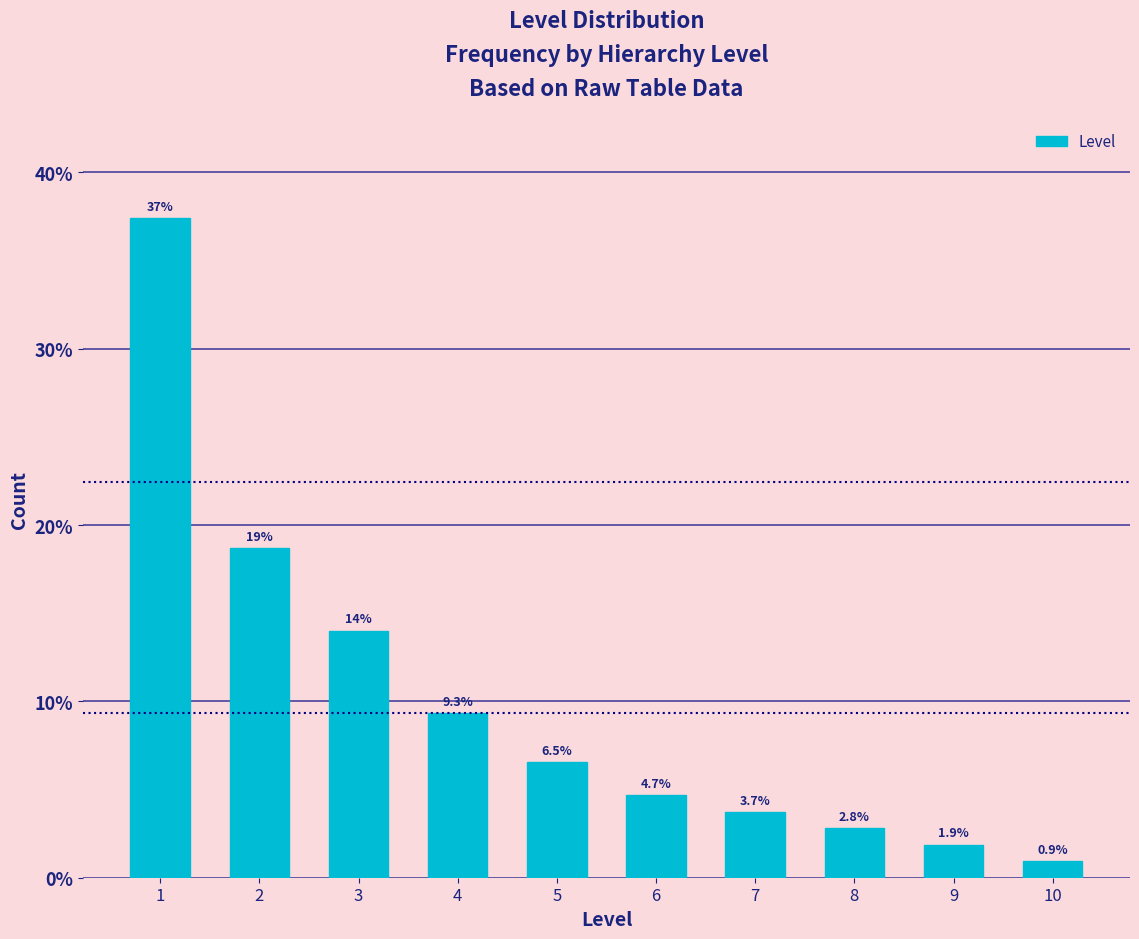

Reading left to right, what are all the values shown in this chart?

1=37.4	2=18.7	3=14.0	4=9.3	5=6.5	6=4.7	7=3.7	8=2.8	9=1.9	10=0.9